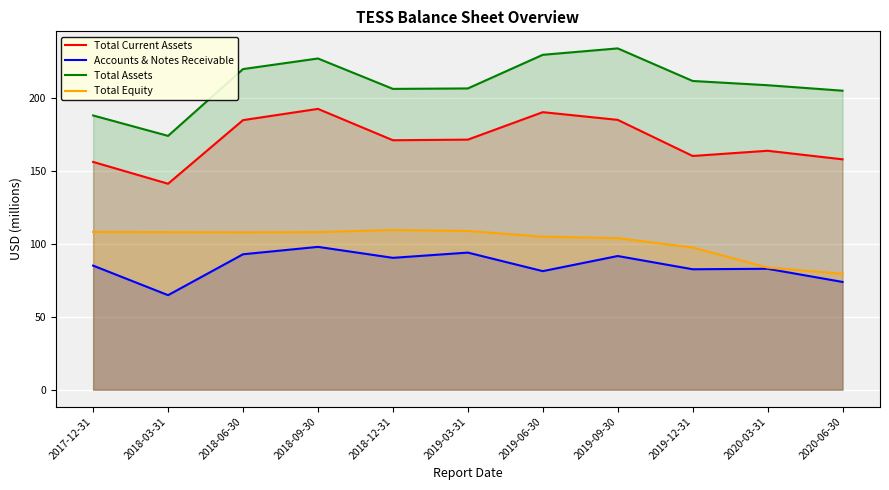

Which has a higher value, 2019-03-31 or 2017-12-31?

2019-03-31